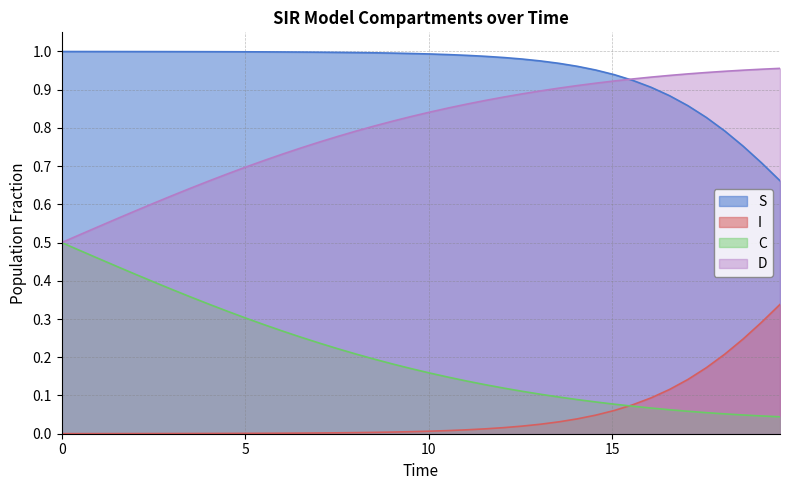

True or false: S has more than 1 points higher than both neighbors.

False